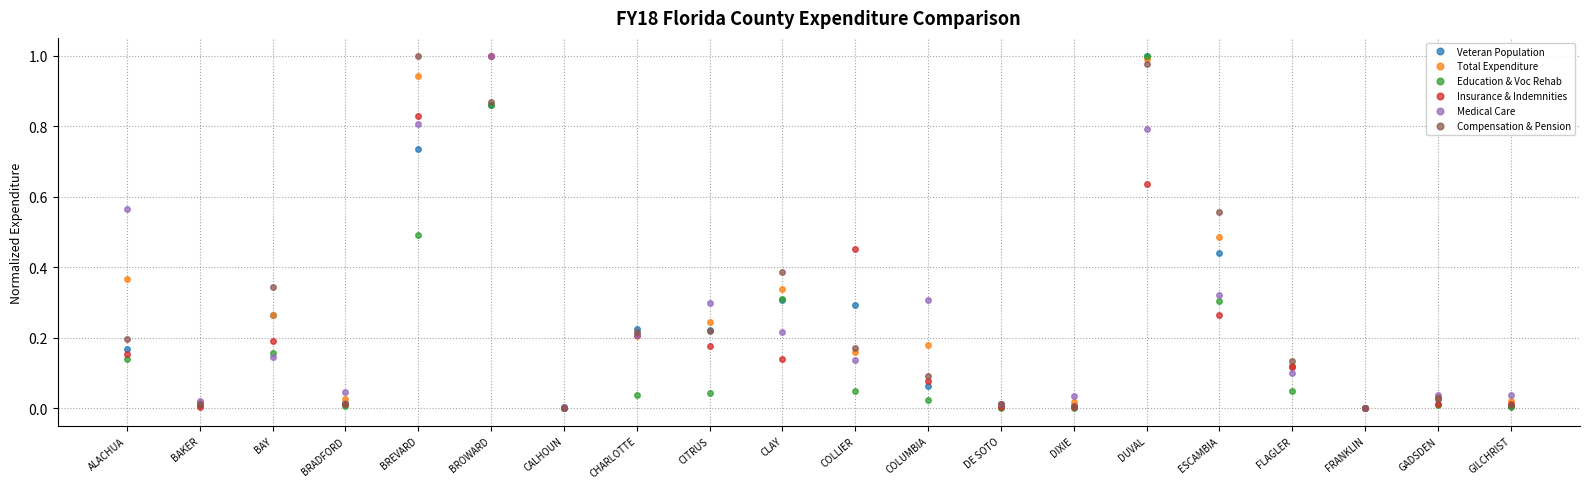

At which category does Compensation & Pension reach its first local valley?

BAKER